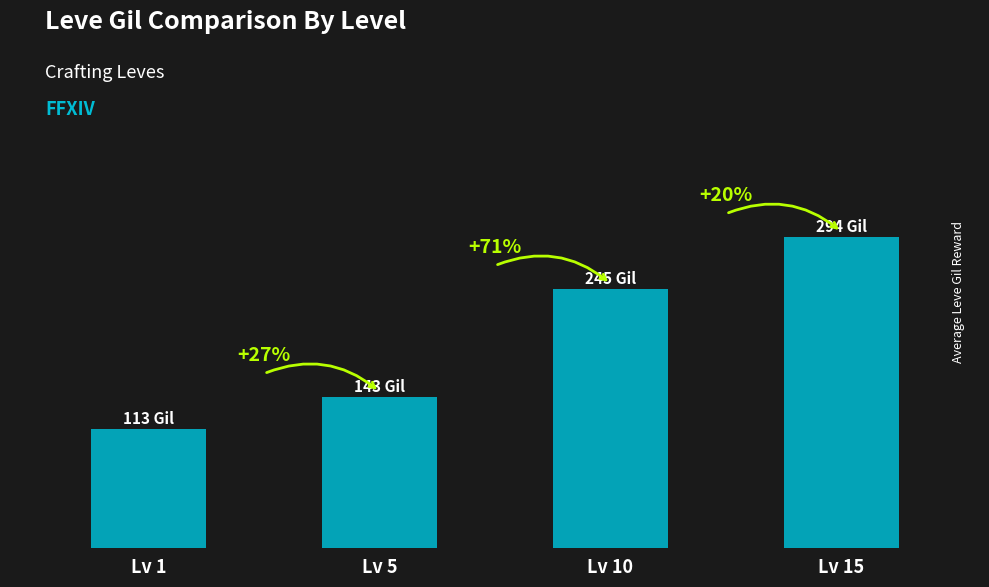

At which category does the chart reach its peak across all series?

Lv 15